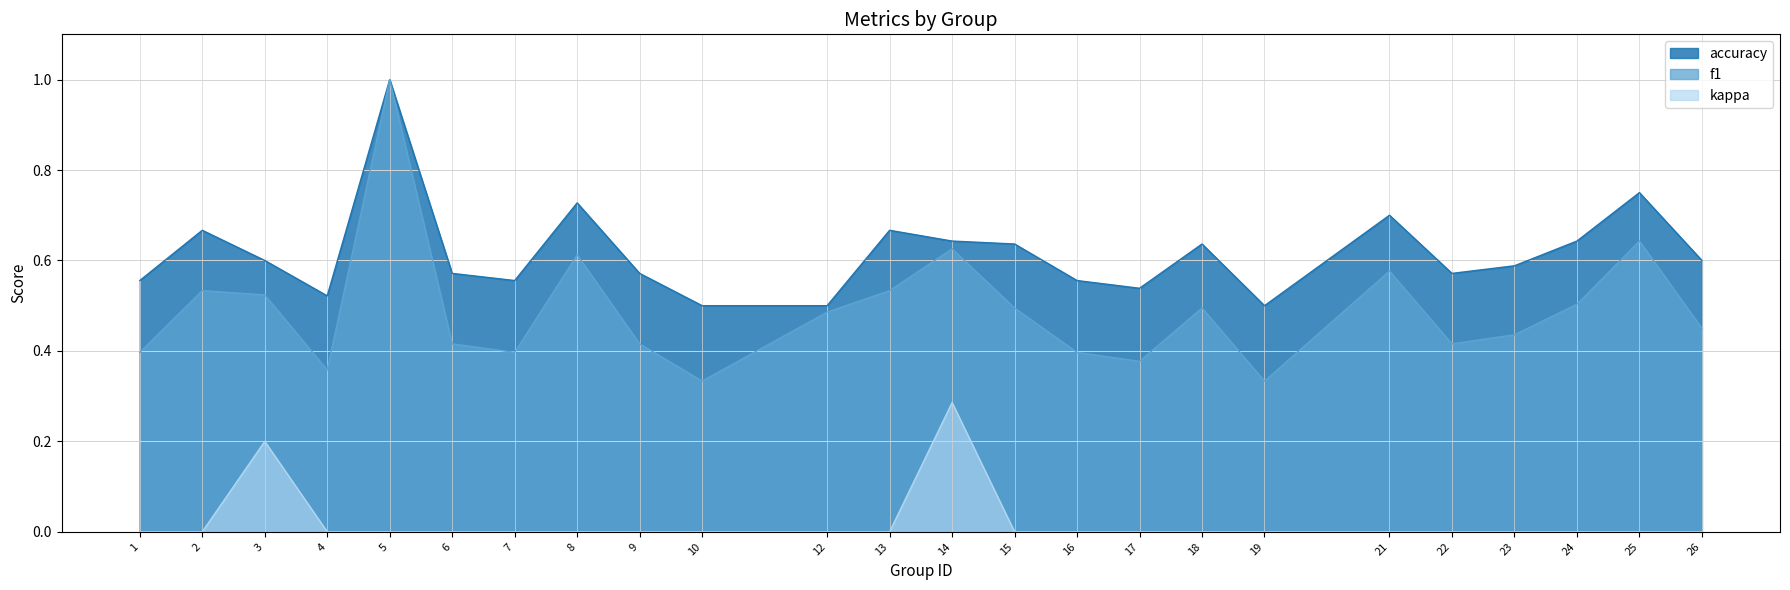

How many values in the kappa series exceed 0?

2